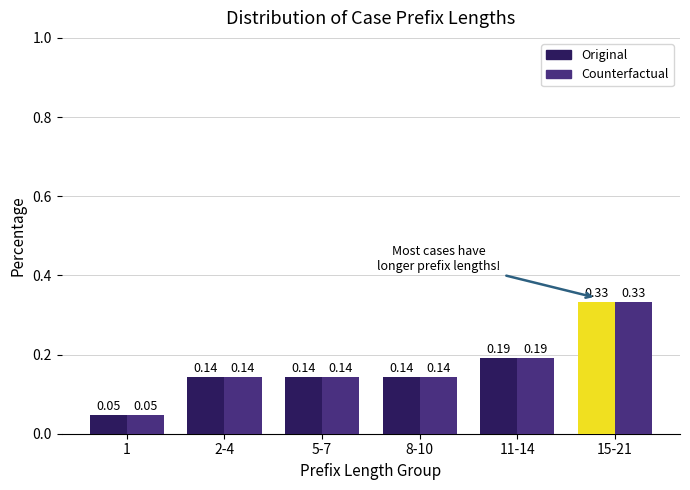

At how many categories does at least one series exceed 0?

6